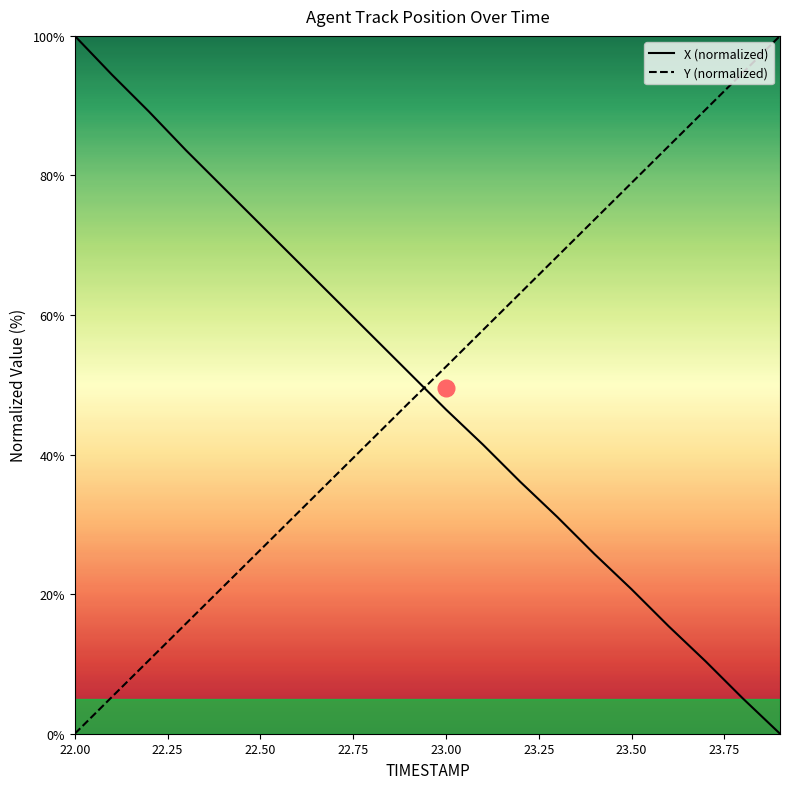

Reading left to right, transcribe all the data shown in this chart.

X: 22.0=100.0	22.1=94.4	22.2=89.1	22.3=83.6	22.4=78.3	22.5=73.0	22.6=67.7	22.7=62.4	22.8=57.1	22.9=51.8	23.0=46.5	23.1=41.4	23.2=36.1	23.3=31.1	23.4=25.8	23.5=20.7	23.6=15.4	23.7=10.4	23.8=5.1	23.9=0.0
Y: 22.0=0.0	22.1=5.3	22.2=10.5	22.3=15.8	22.4=21.1	22.5=26.3	22.6=31.6	22.7=36.9	22.8=42.1	22.9=47.4	23.0=52.6	23.1=57.9	23.2=63.1	23.3=68.4	23.4=73.7	23.5=78.9	23.6=84.2	23.7=89.5	23.8=94.7	23.9=100.0